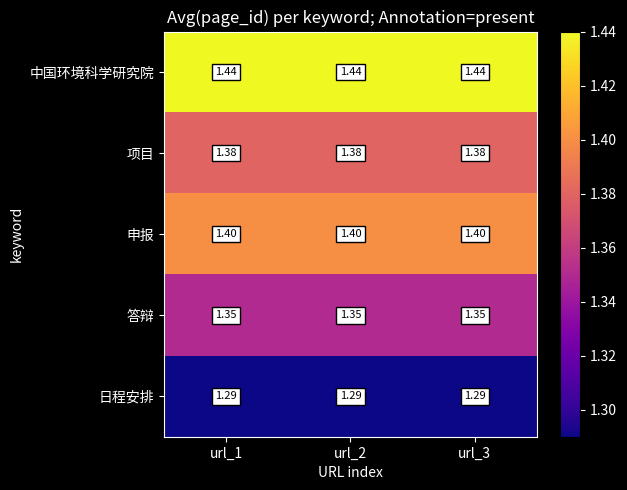

Is the value of 答辩 at url_2 greater than the value of 日程安排 at url_3?

Yes